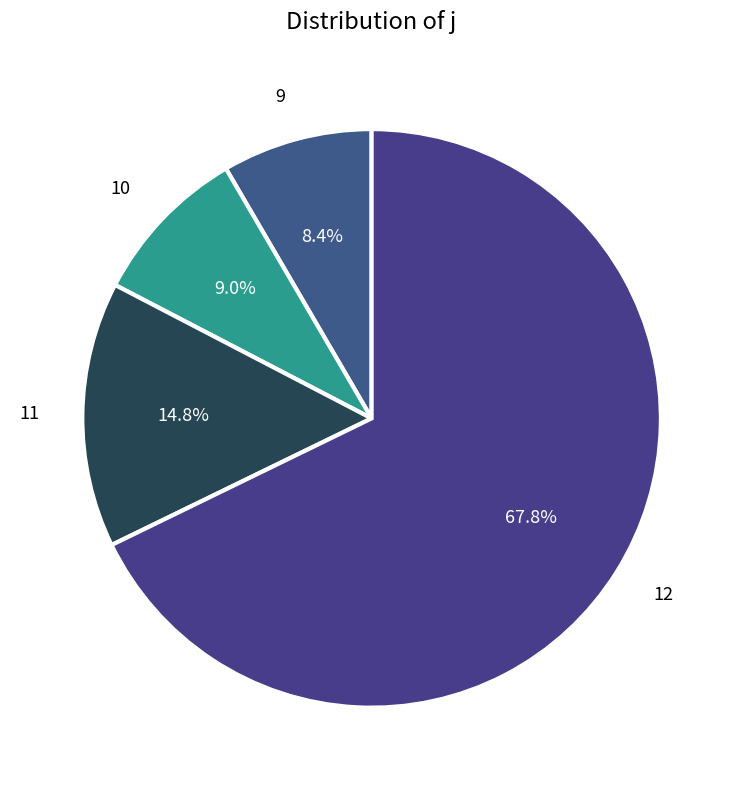

To the nearest percent, what portion does 11 represent?

15%